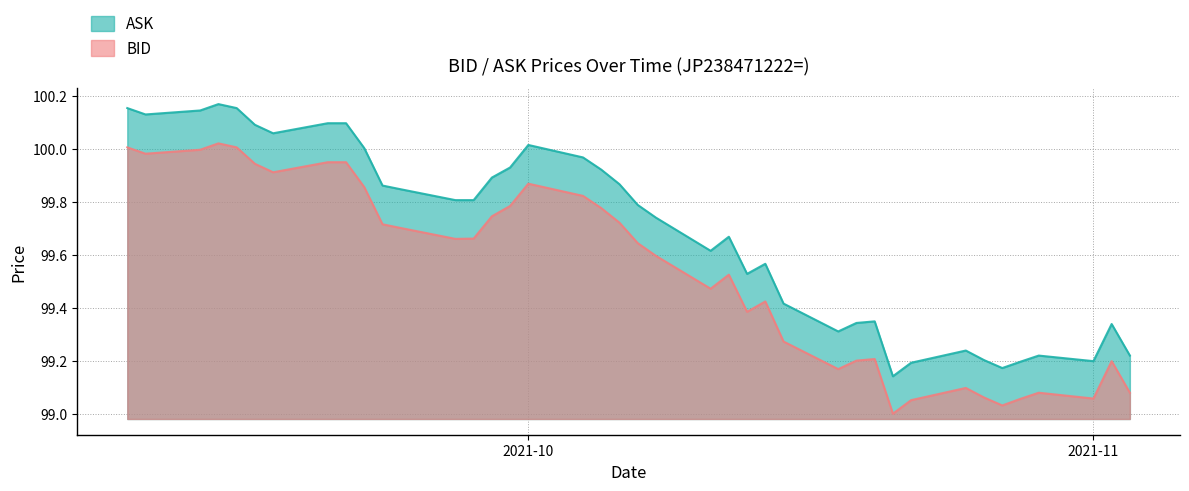

At which label does ASK reach its peak?

2021-09-14